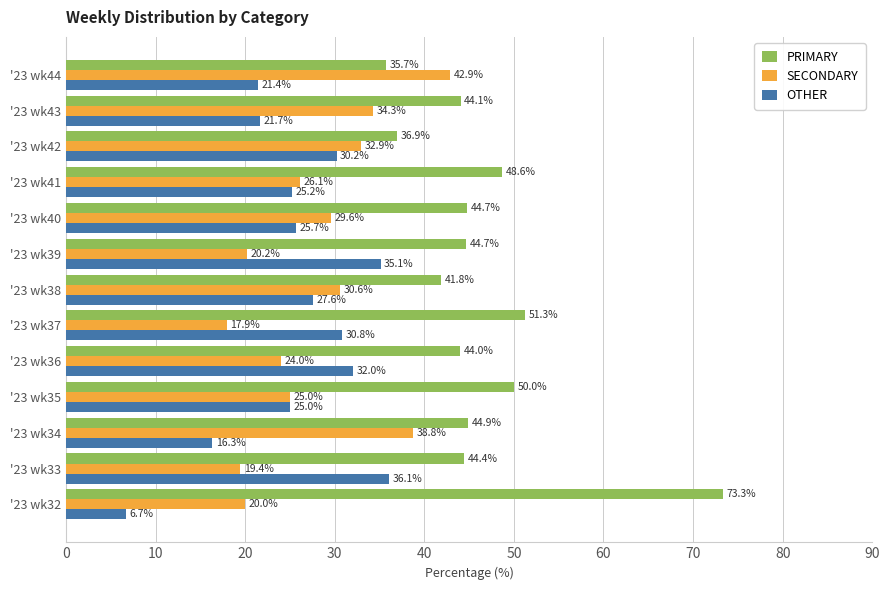

Is it true that OTHER equals 45.1 at '23 wk36?

False